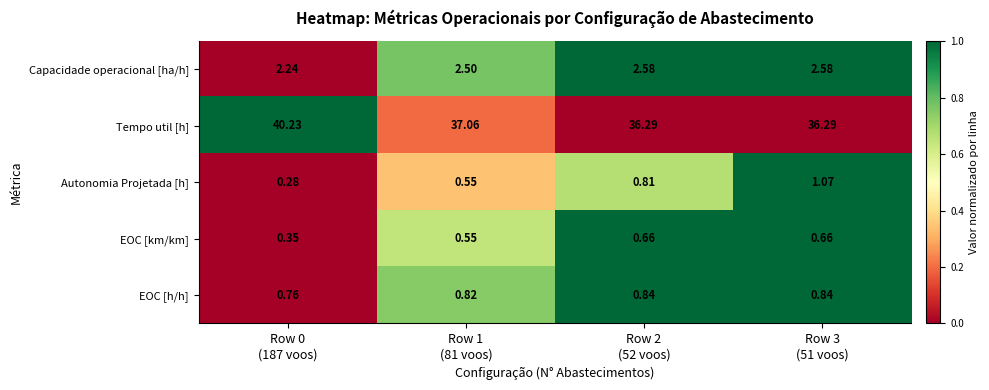

Which series has the widest spread of values?

Tempo util [h]